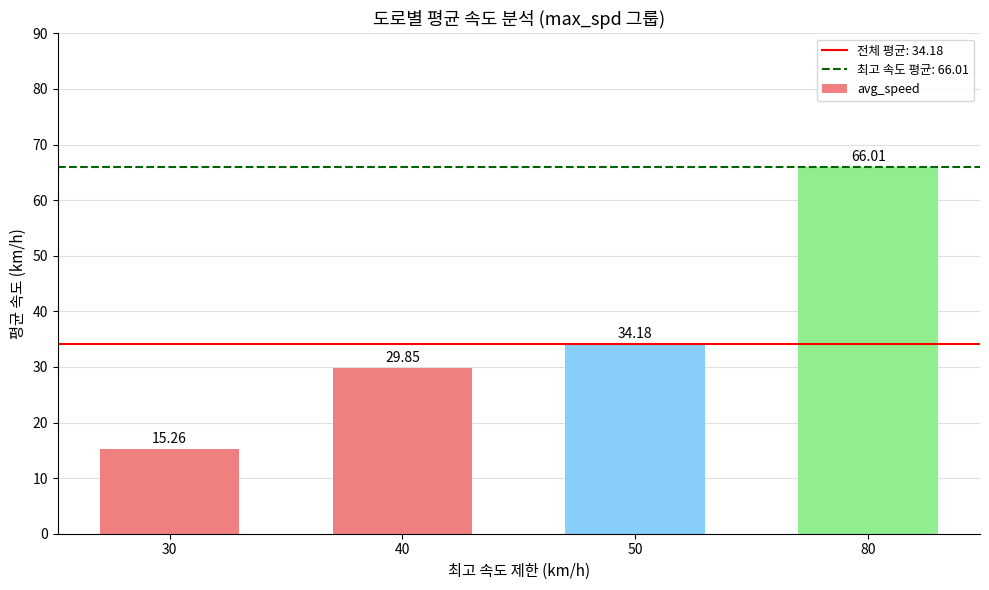

Approximately how many times larger is the value at 50 compared to 80?

0.5